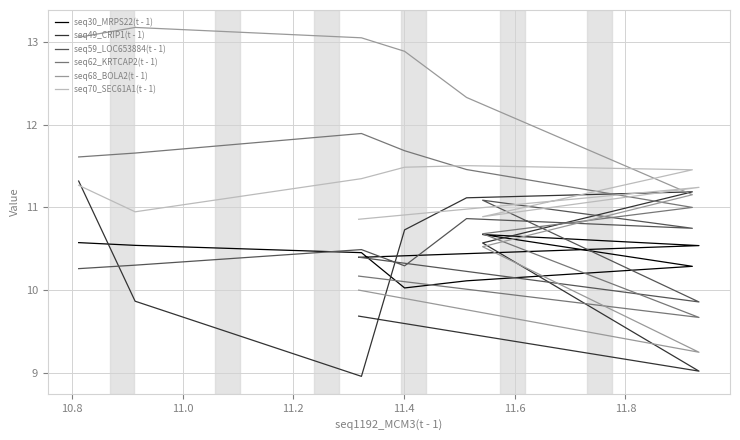

How many times do seq49_CRIP1(t - 1) and seq30_MRPS22(t - 1) cross each other?

3